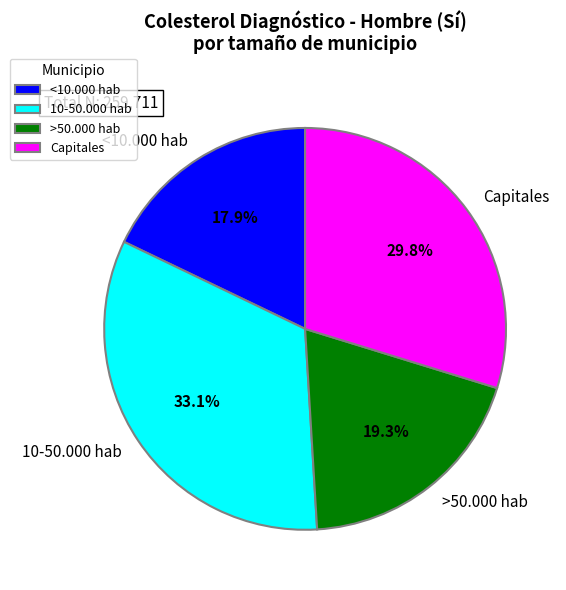

Does any single category account for the majority?

No